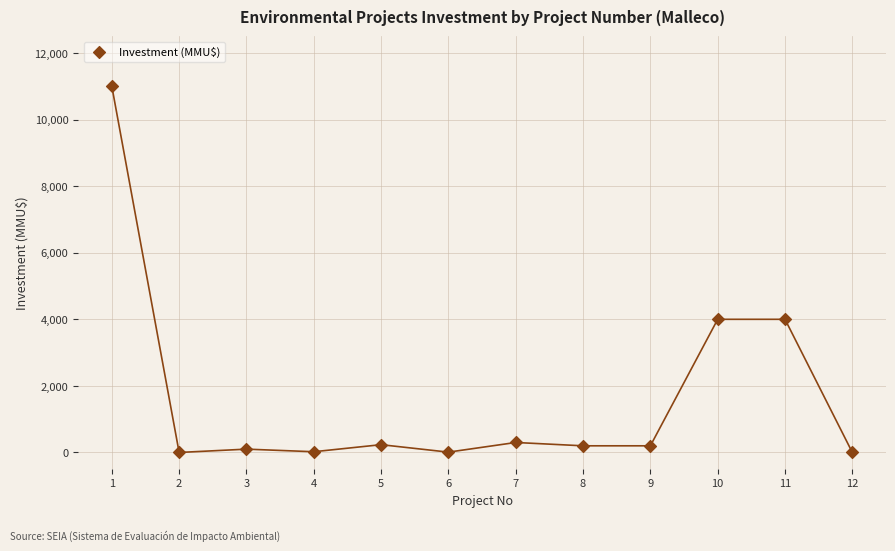

What is the average Y value?

1672